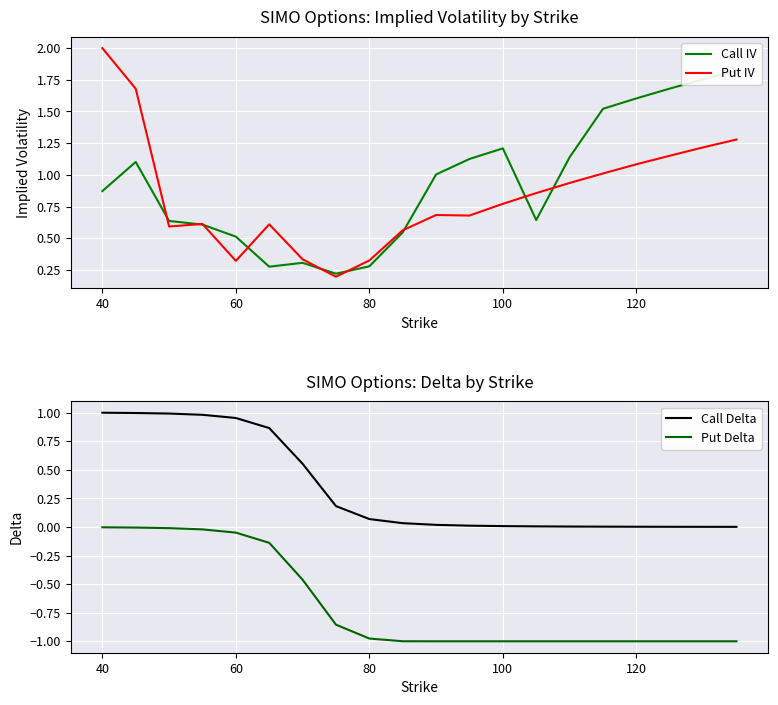

What is the average value of the Put IV series?

0.8